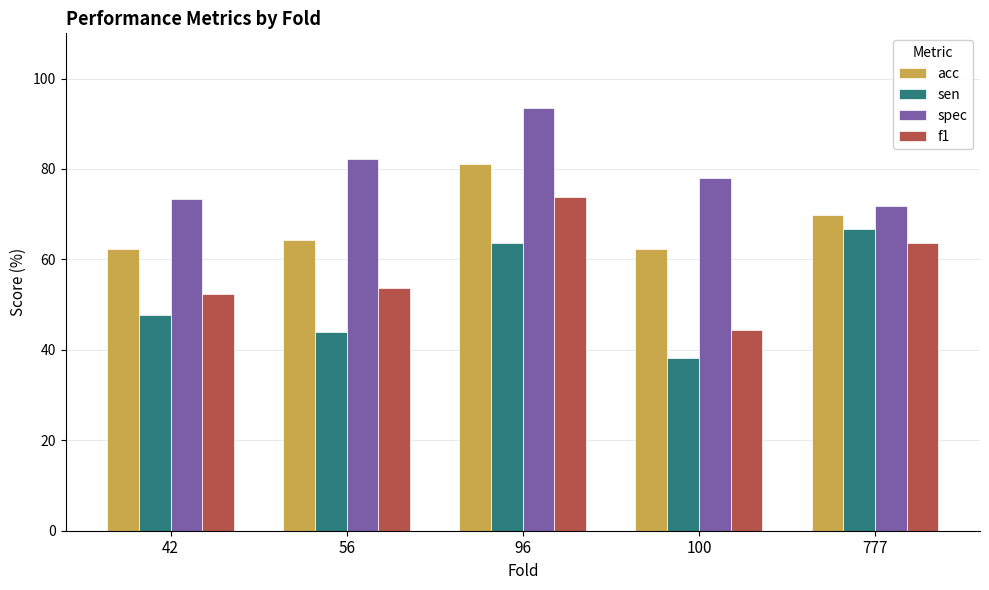

What is the value of the acc bar at the 3rd from the left?

81.1